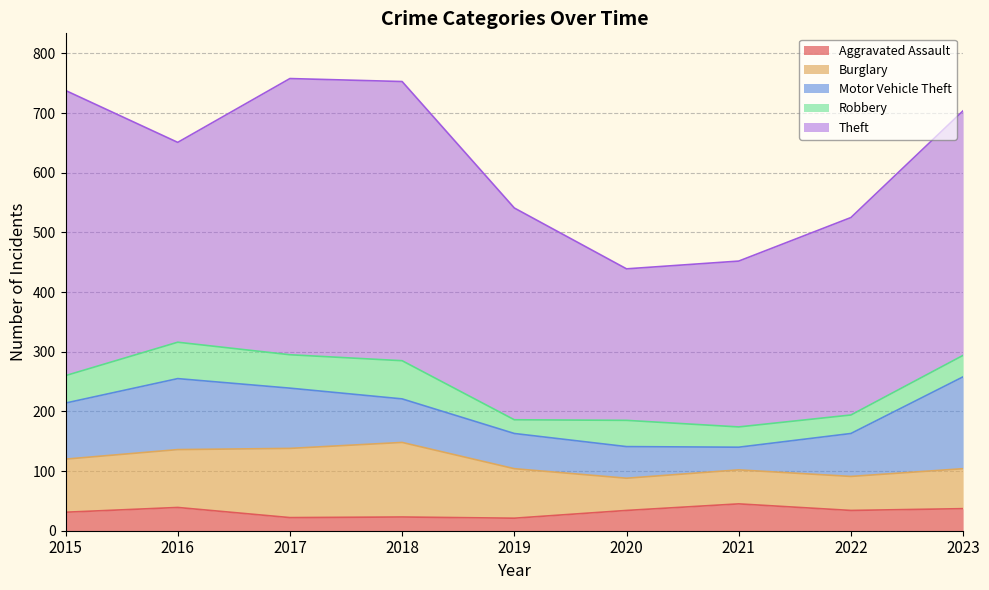

True or false: Motor Vehicle Theft and Robbery intersect in this chart.

False